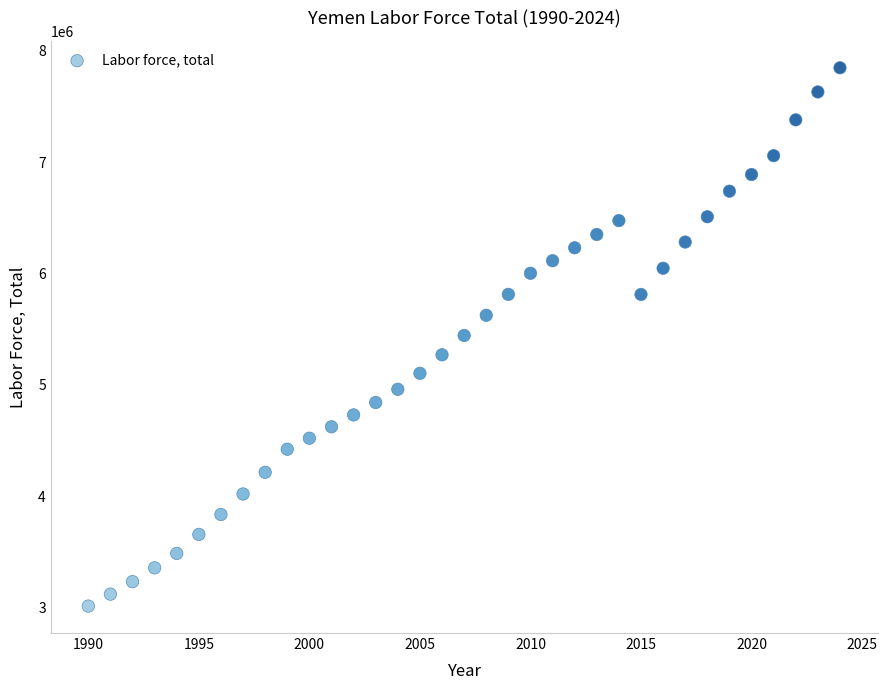

What is the range of X values (max minus min)?

34